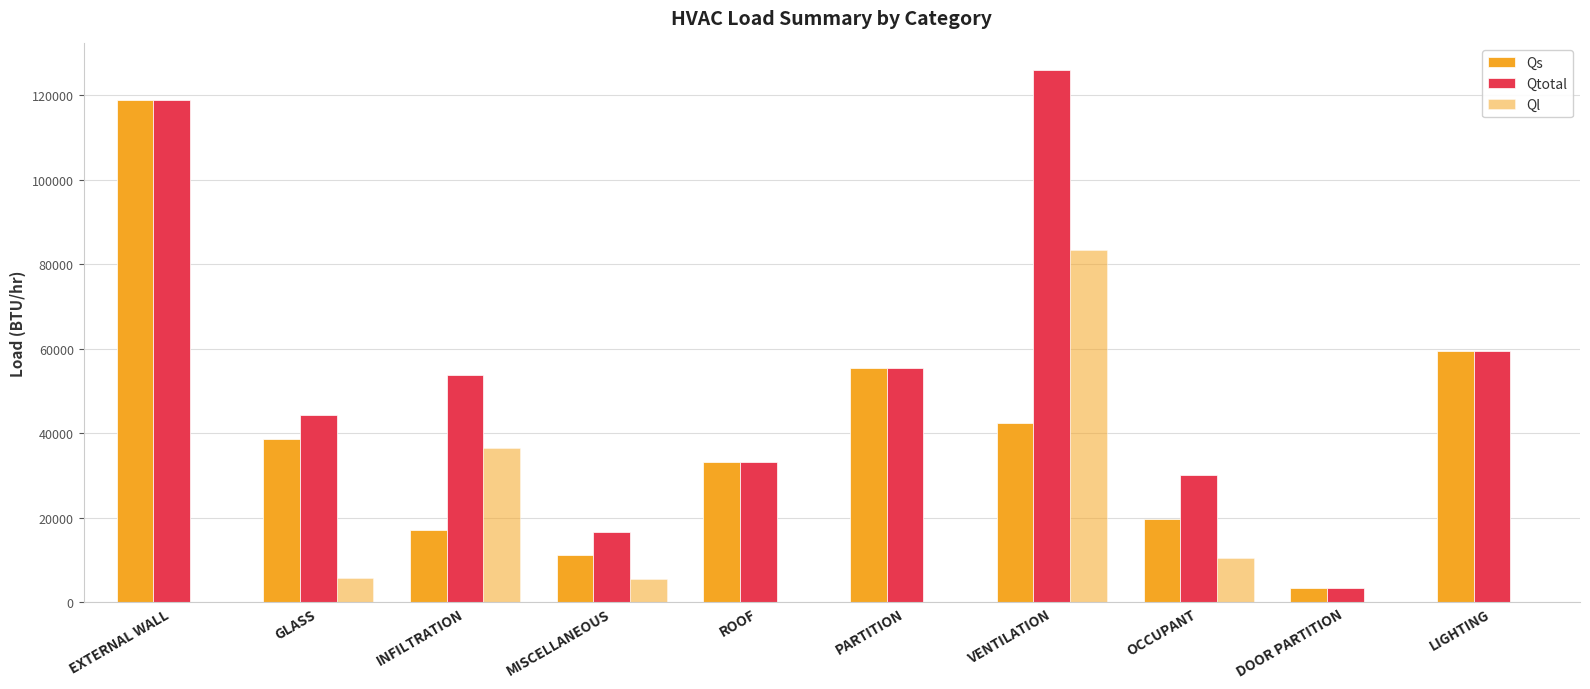

What is the spread (max minus min) of values at PARTITION?

55552.5